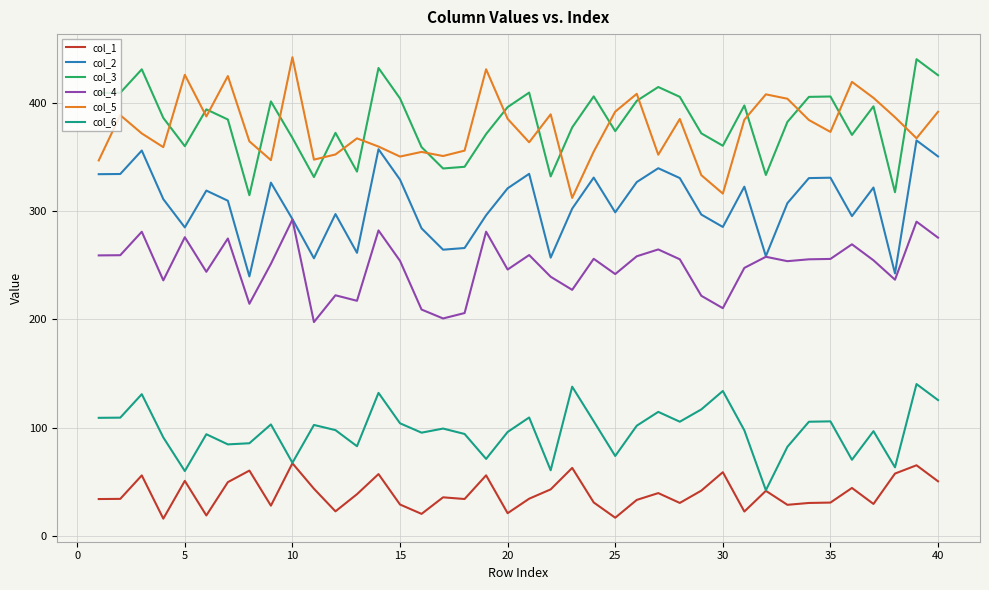

What is the smallest value displayed?

16.0